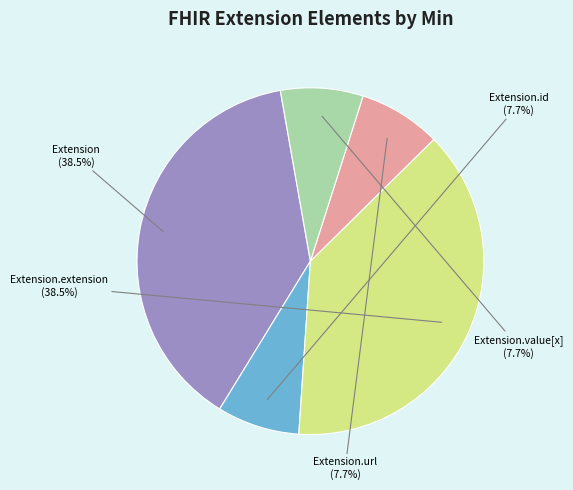

Is the sum of Extension.id and Extension.url greater than half?

No